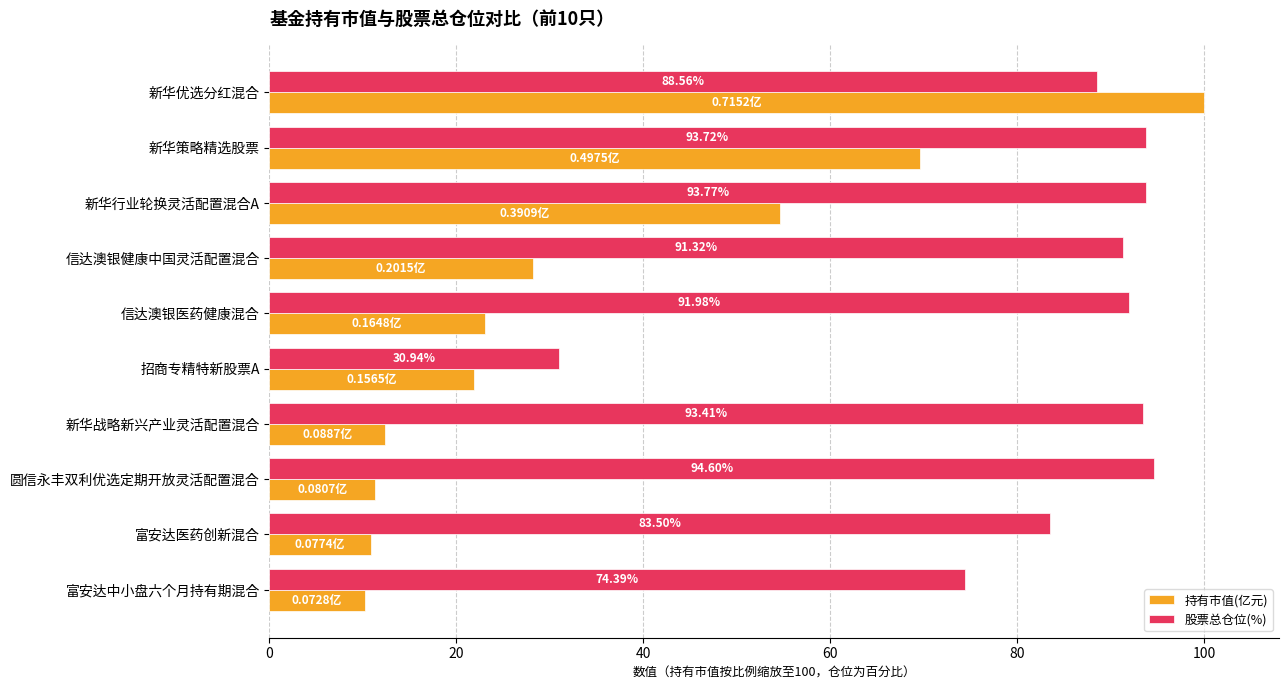

At which label is 股票总仓位(%) closest to 62?

富安达中小盘六个月持有期混合